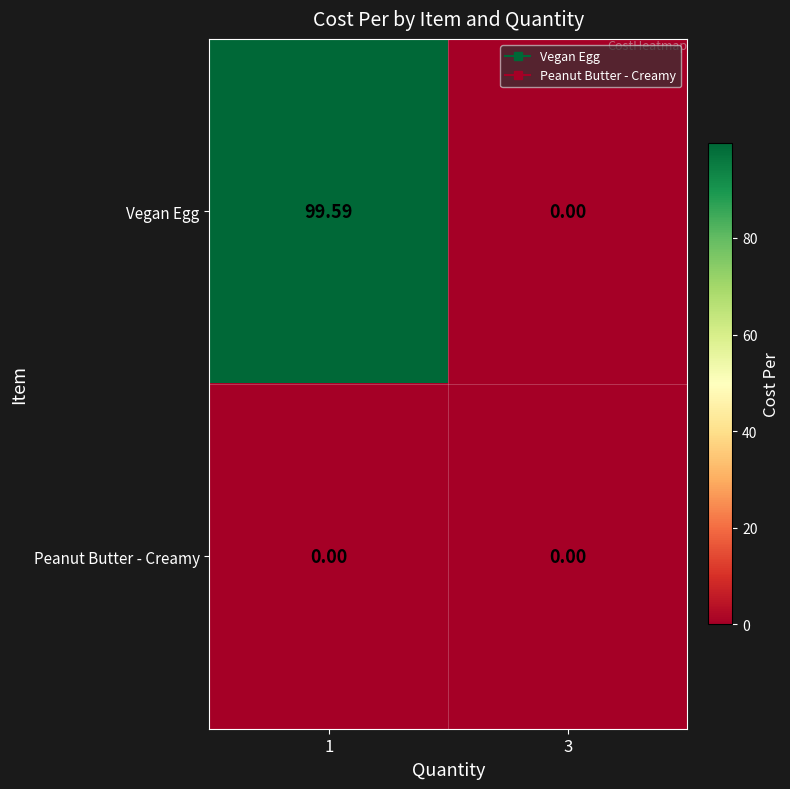

List the series in order of their overall mean, highest first.

Vegan Egg, Peanut Butter - Creamy